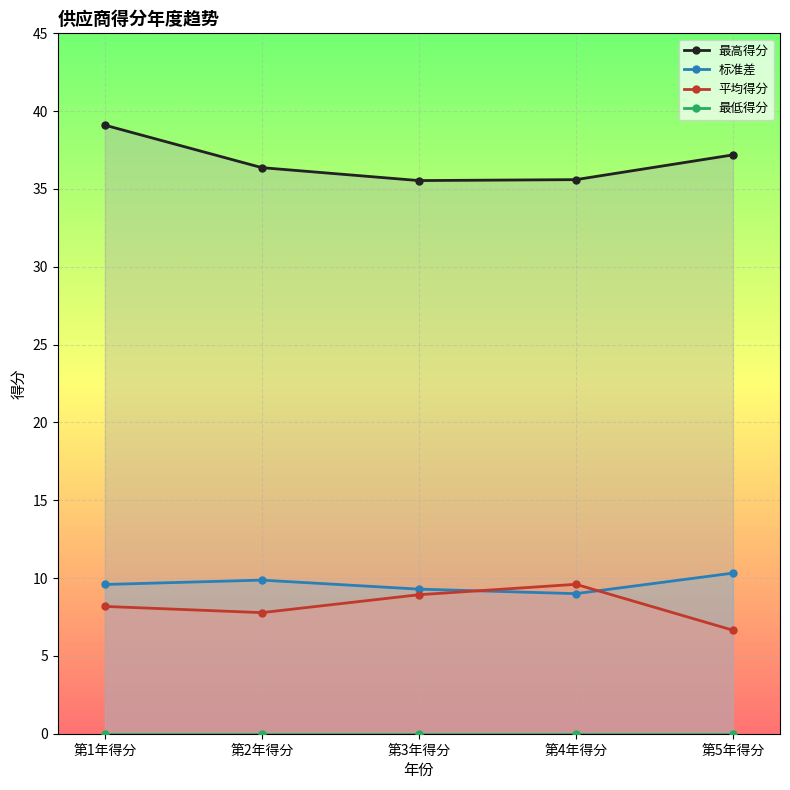

Between 第3年得分 and 第5年得分, which is larger?

第5年得分